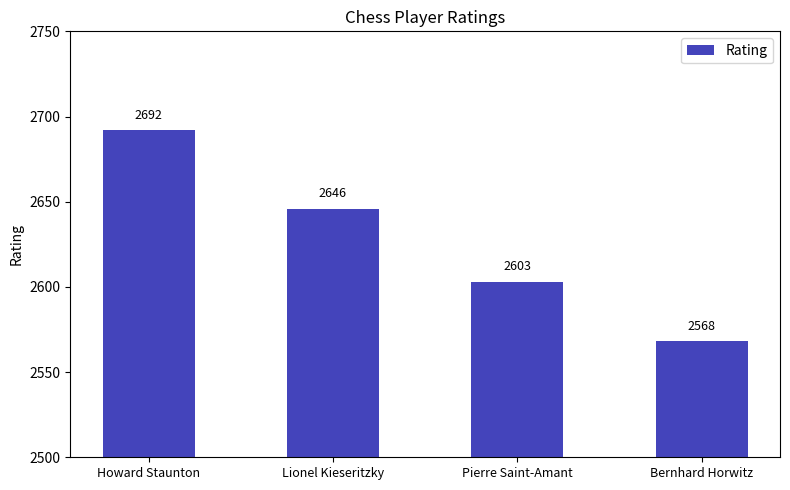

Rank the categories by value from highest to lowest.

Howard Staunton, Lionel Kieseritzky, Pierre Saint-Amant, Bernhard Horwitz